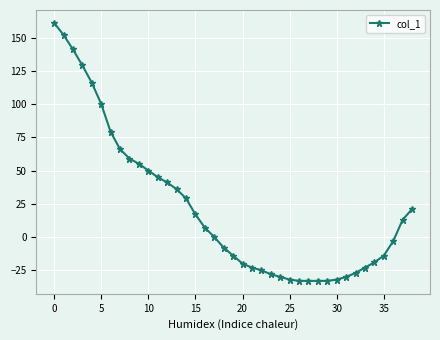

Does the chart have visible grid lines?

Yes